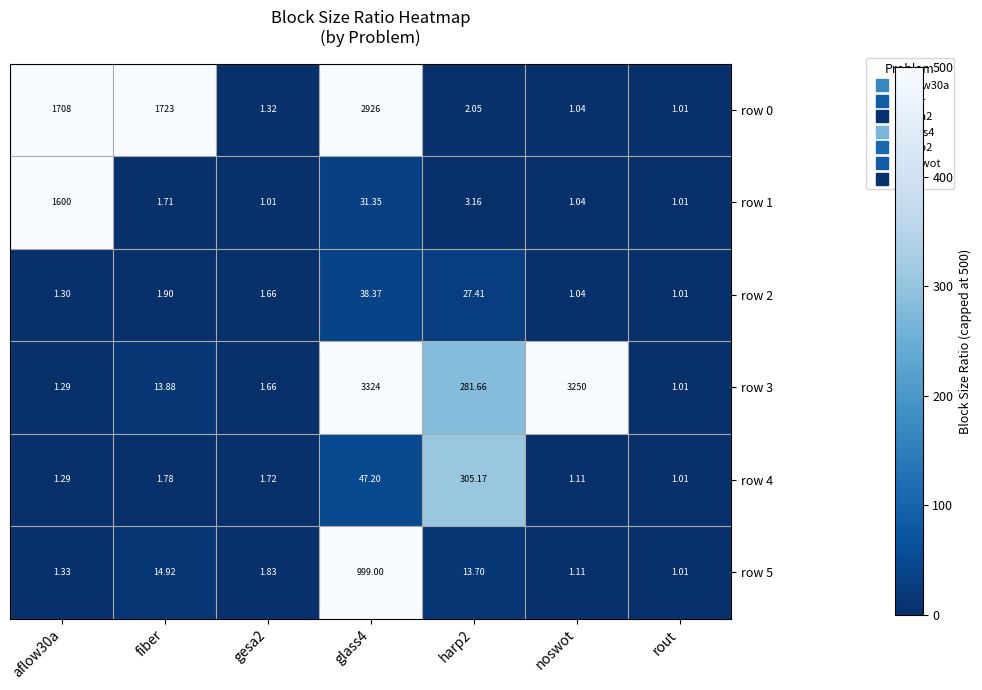

What is the total value across all series at gesa2?

9.2